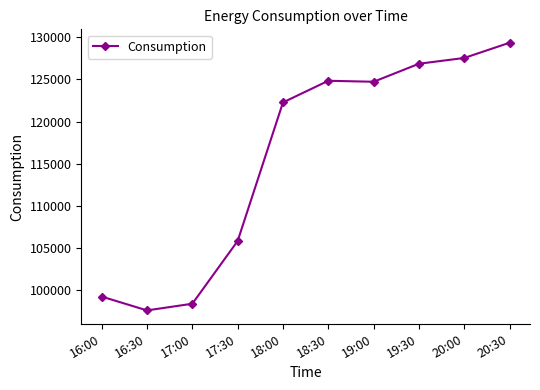

Is this an area chart (filled region under the line)?

No